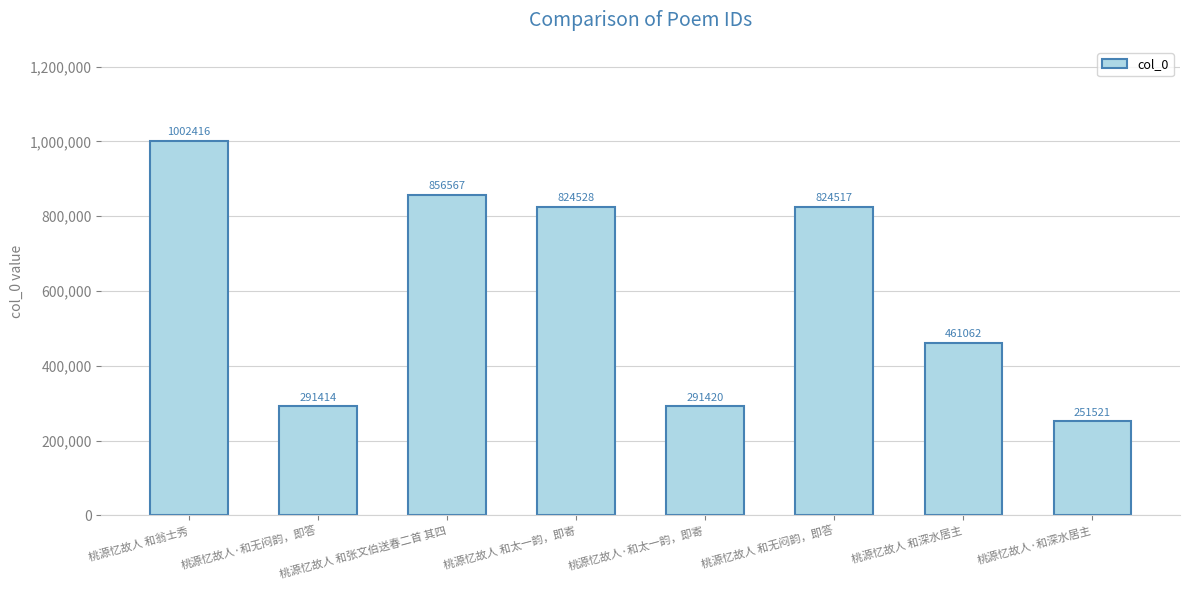

What is the difference between the maximum and minimum values?

750895